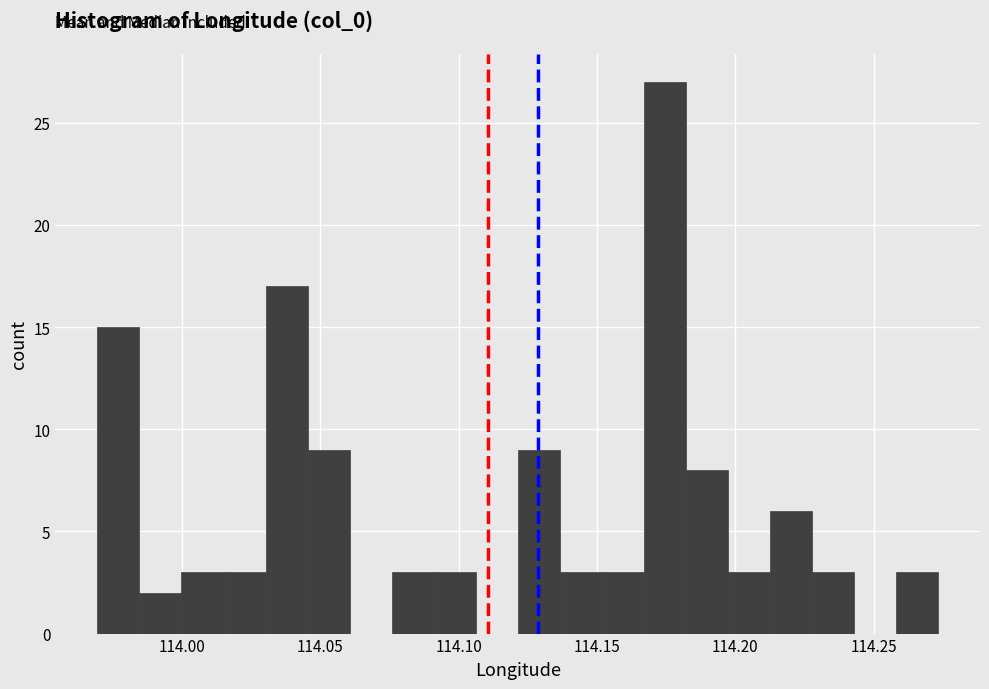

Read against the x-axis, roughly where is the centre of the tallest bar?

114.175